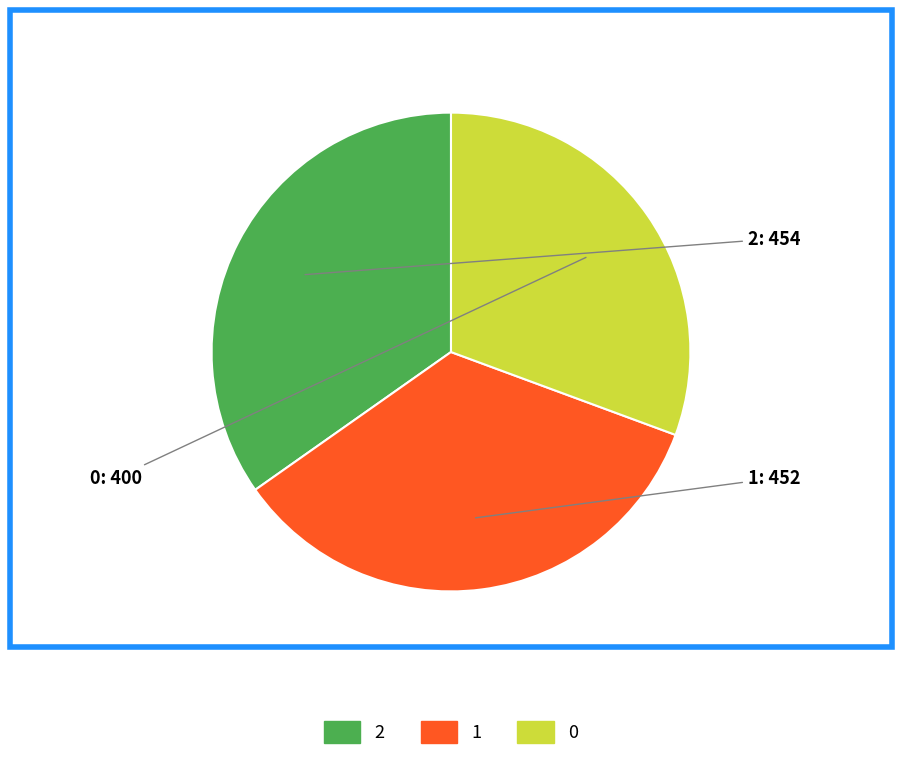

Is there a majority slice in this chart?

No